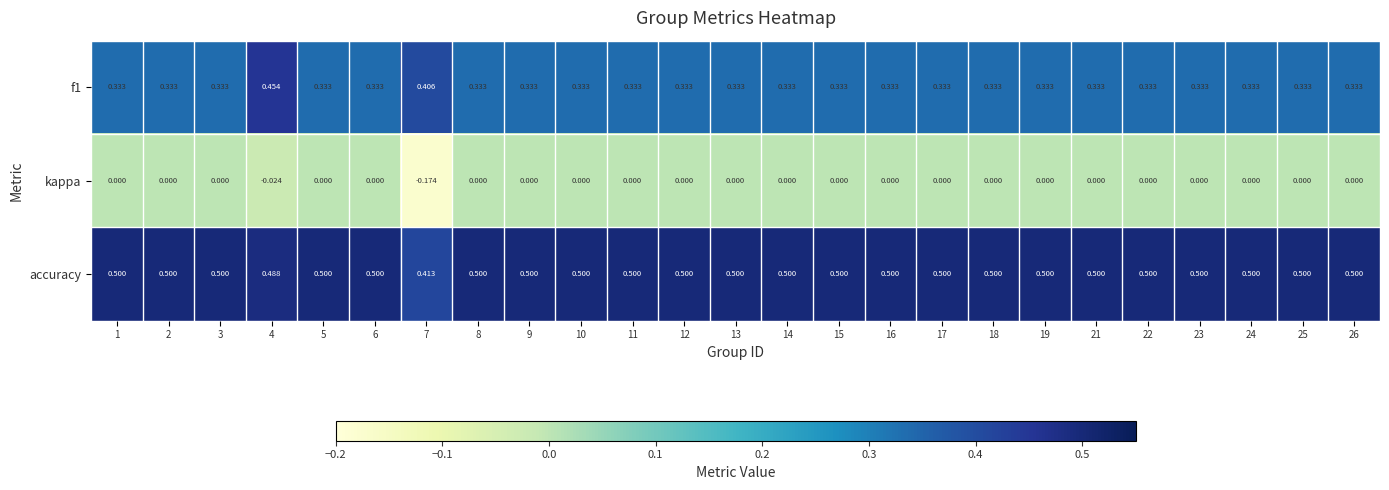

Which series has the largest total across all categories?

accuracy